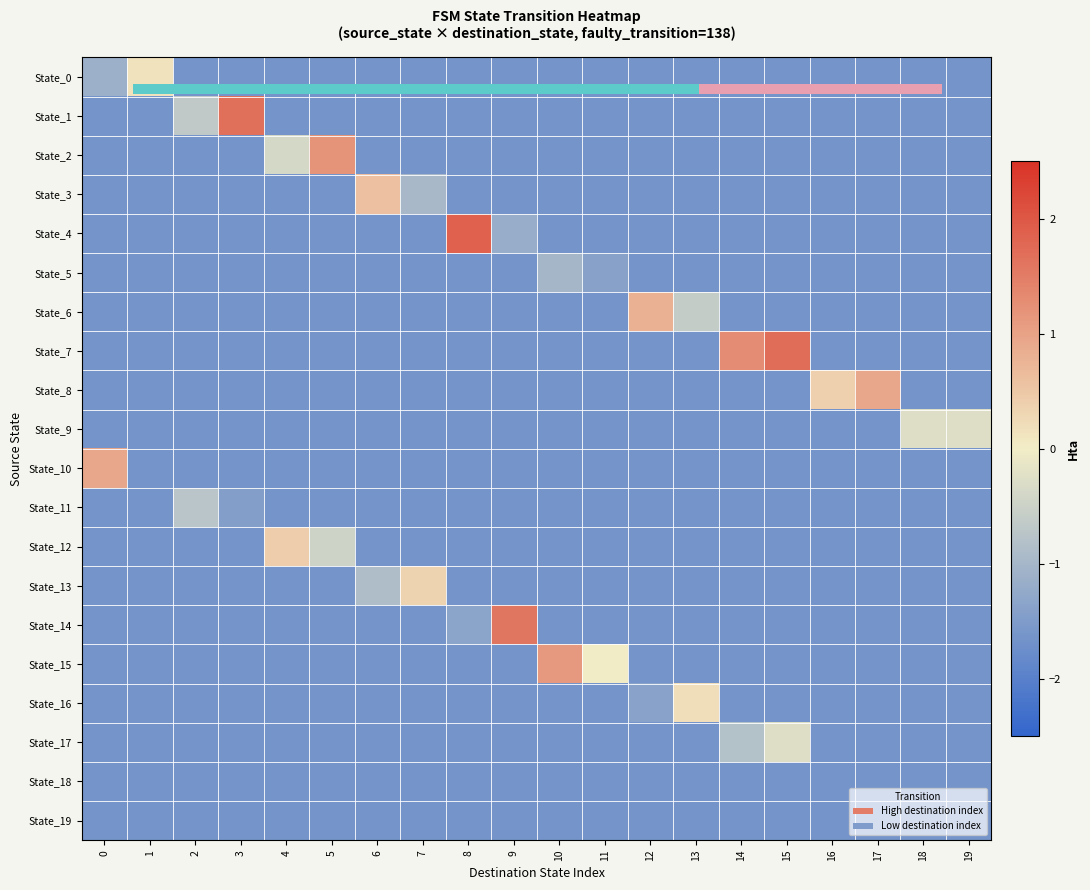

What is the difference between the maximum and minimum values in the State_4 series?

3.5